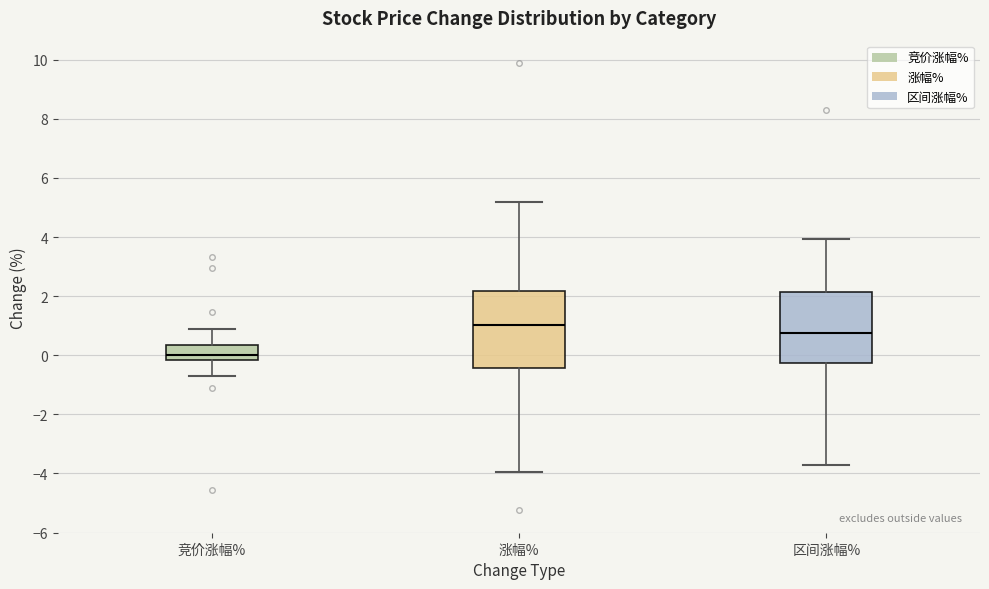

Which box's median line is the lowest?

竞价涨幅%